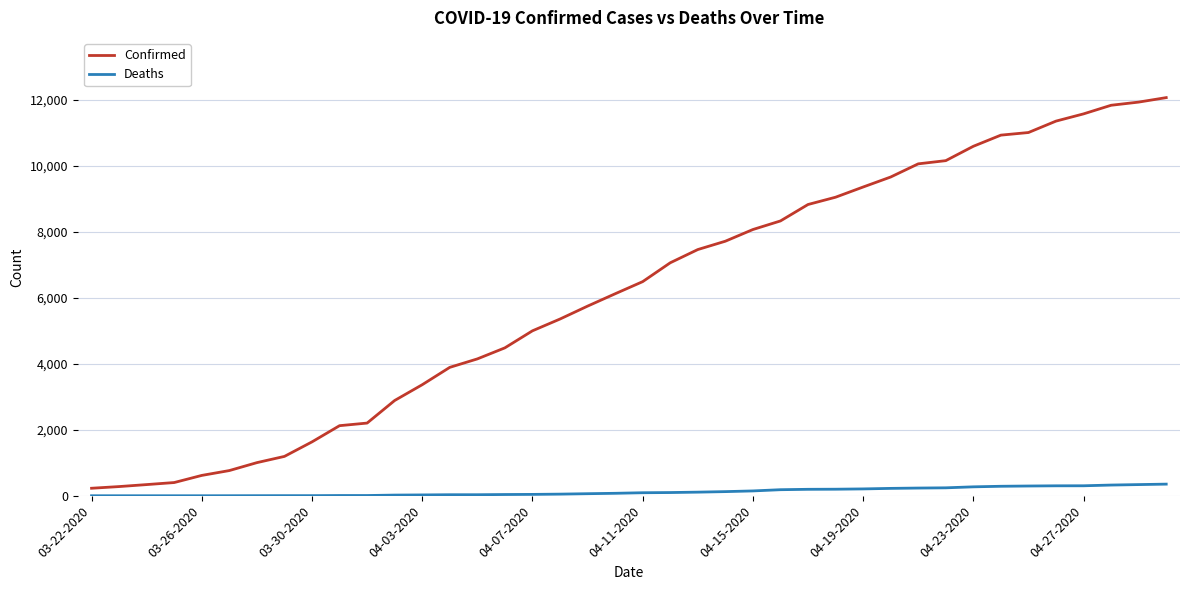

Which series has the largest total across all categories?

Confirmed